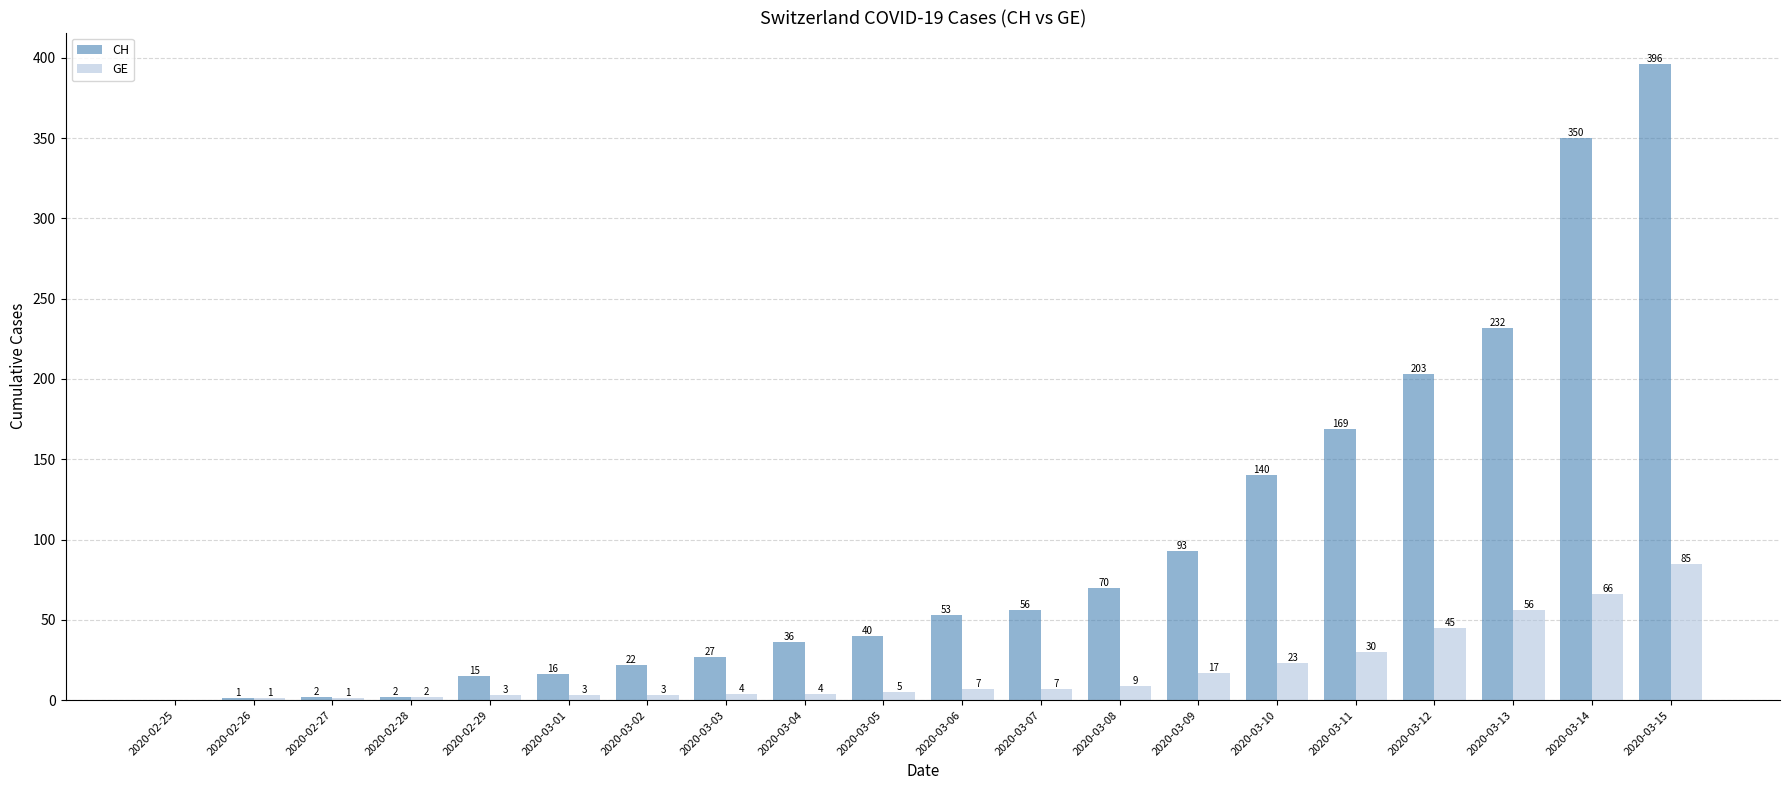

Is it true that CH equals 139 at 2020-03-12?

False